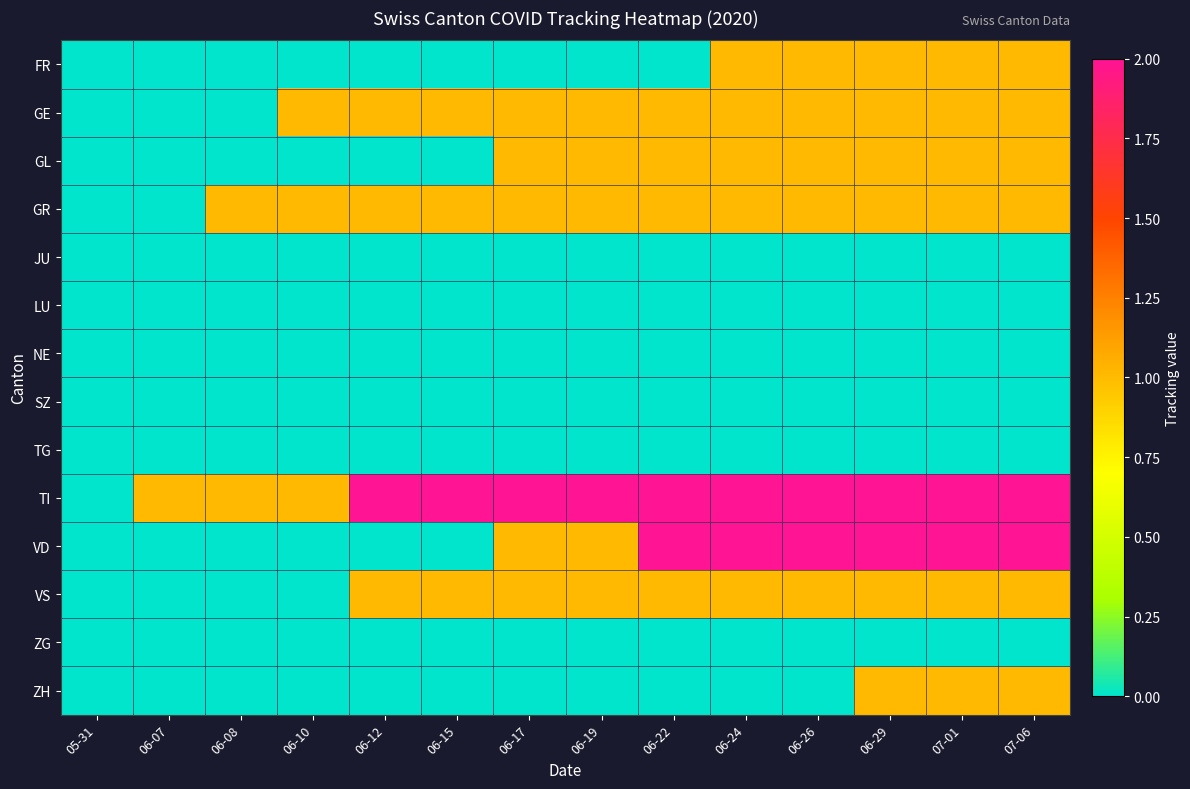

Reading left to right, extract all data points from this chart.

FR: 05-31=0	06-07=0	06-08=0	06-10=0	06-12=0	06-15=0	06-17=0	06-19=0	06-22=0	06-24=1	06-26=1	06-29=1	07-01=1	07-06=1
GE: 05-31=0	06-07=0	06-08=0	06-10=1	06-12=1	06-15=1	06-17=1	06-19=1	06-22=1	06-24=1	06-26=1	06-29=1	07-01=1	07-06=1
GL: 05-31=0	06-07=0	06-08=0	06-10=0	06-12=0	06-15=0	06-17=1	06-19=1	06-22=1	06-24=1	06-26=1	06-29=1	07-01=1	07-06=1
GR: 05-31=0	06-07=0	06-08=1	06-10=1	06-12=1	06-15=1	06-17=1	06-19=1	06-22=1	06-24=1	06-26=1	06-29=1	07-01=1	07-06=1
JU: 05-31=0	06-07=0	06-08=0	06-10=0	06-12=0	06-15=0	06-17=0	06-19=0	06-22=0	06-24=0	06-26=0	06-29=0	07-01=0	07-06=0
LU: 05-31=0	06-07=0	06-08=0	06-10=0	06-12=0	06-15=0	06-17=0	06-19=0	06-22=0	06-24=0	06-26=0	06-29=0	07-01=0	07-06=0
NE: 05-31=0	06-07=0	06-08=0	06-10=0	06-12=0	06-15=0	06-17=0	06-19=0	06-22=0	06-24=0	06-26=0	06-29=0	07-01=0	07-06=0
SZ: 05-31=0	06-07=0	06-08=0	06-10=0	06-12=0	06-15=0	06-17=0	06-19=0	06-22=0	06-24=0	06-26=0	06-29=0	07-01=0	07-06=0
TG: 05-31=0	06-07=0	06-08=0	06-10=0	06-12=0	06-15=0	06-17=0	06-19=0	06-22=0	06-24=0	06-26=0	06-29=0	07-01=0	07-06=0
TI: 05-31=0	06-07=1	06-08=1	06-10=1	06-12=2	06-15=2	06-17=2	06-19=2	06-22=2	06-24=2	06-26=2	06-29=2	07-01=2	07-06=2
VD: 05-31=0	06-07=0	06-08=0	06-10=0	06-12=0	06-15=0	06-17=1	06-19=1	06-22=2	06-24=2	06-26=2	06-29=2	07-01=2	07-06=2
VS: 05-31=0	06-07=0	06-08=0	06-10=0	06-12=1	06-15=1	06-17=1	06-19=1	06-22=1	06-24=1	06-26=1	06-29=1	07-01=1	07-06=1
ZG: 05-31=0	06-07=0	06-08=0	06-10=0	06-12=0	06-15=0	06-17=0	06-19=0	06-22=0	06-24=0	06-26=0	06-29=0	07-01=0	07-06=0
ZH: 05-31=0	06-07=0	06-08=0	06-10=0	06-12=0	06-15=0	06-17=0	06-19=0	06-22=0	06-24=0	06-26=0	06-29=1	07-01=1	07-06=1